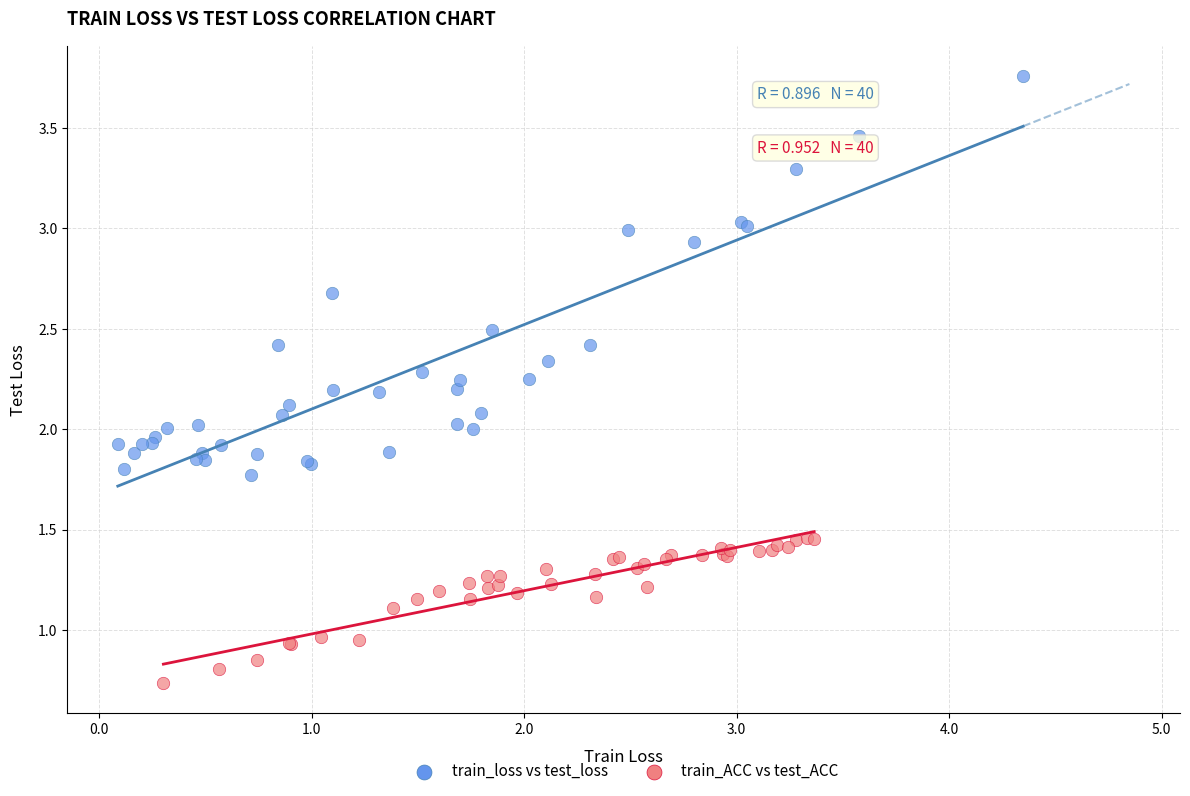

Which series reaches the minimum Y coordinate?

train_ACC vs test_ACC